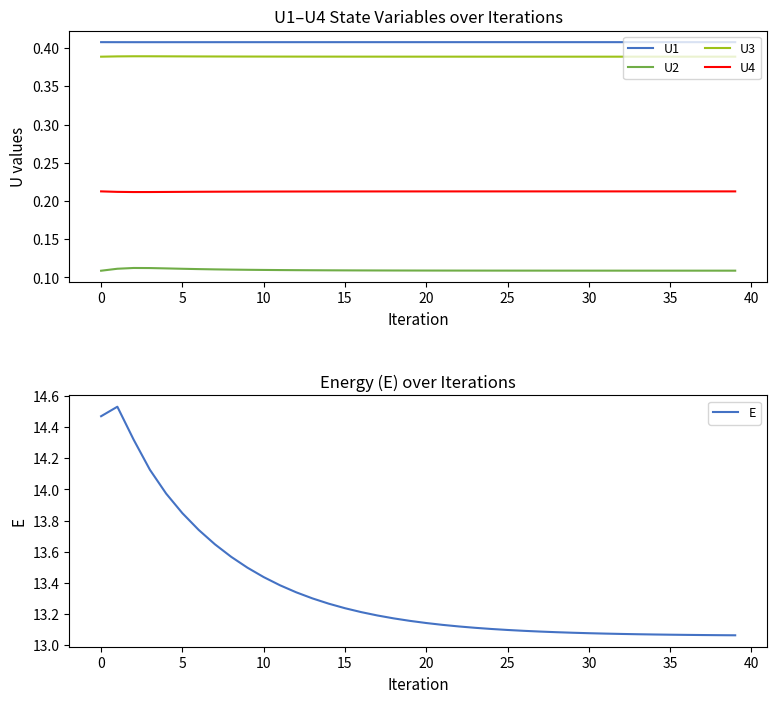

True or false: U3 and U1 cross at least once.

False